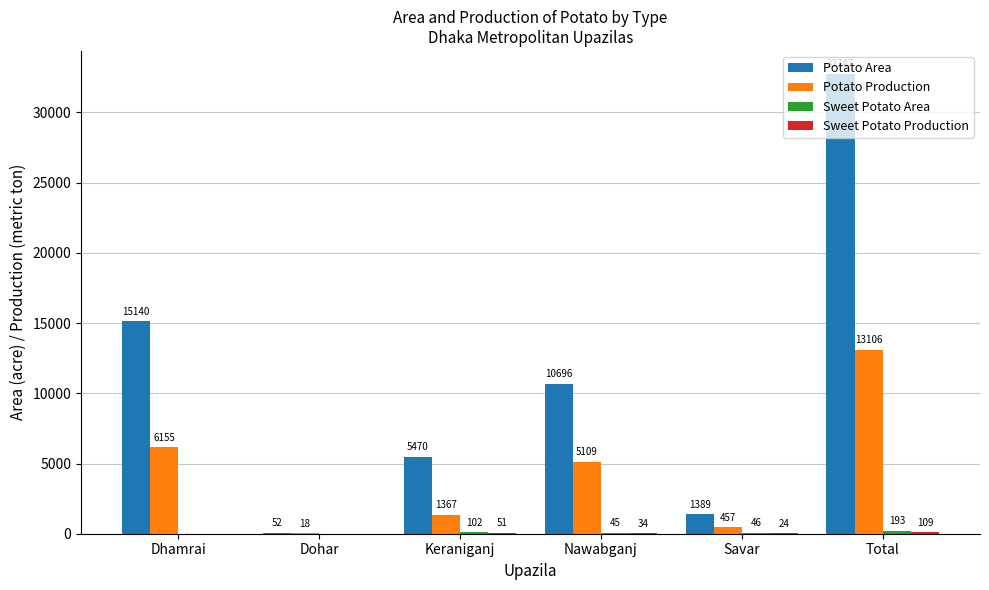

Which series changed the most between Keraniganj and Savar?

Potato Area